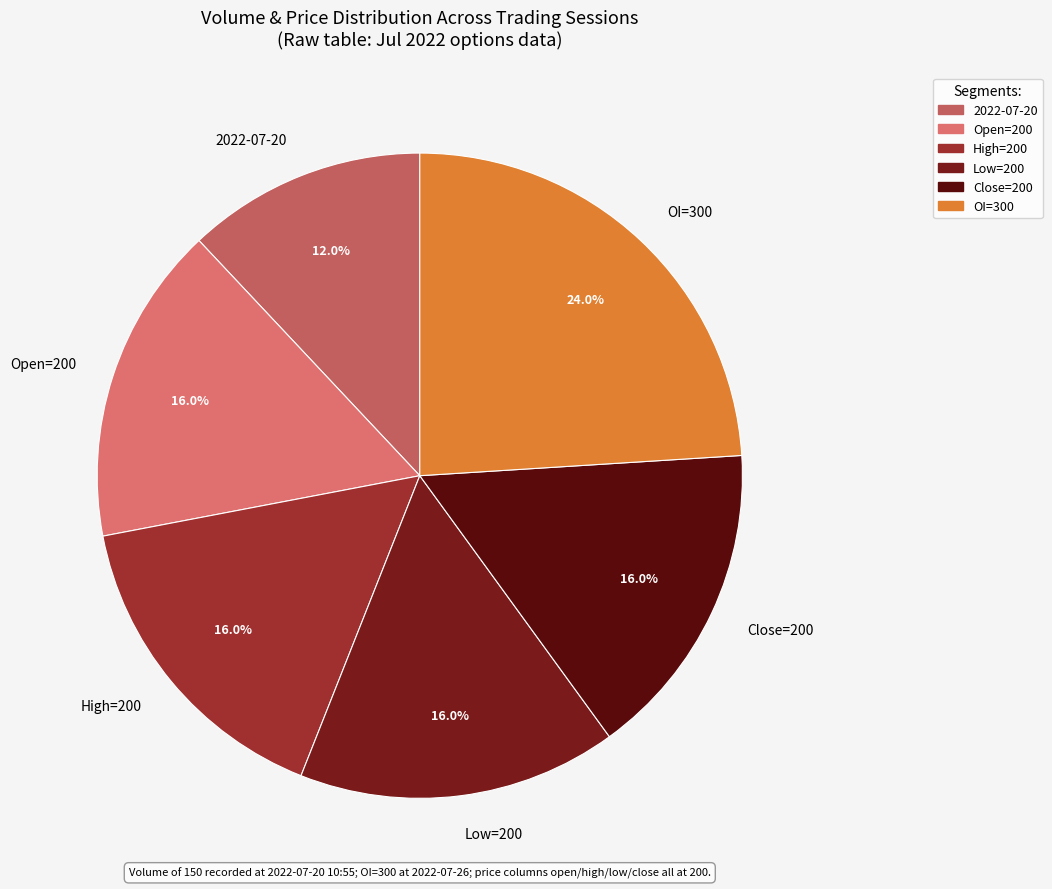

What is the smallest slice in the pie chart?

2022-07-20